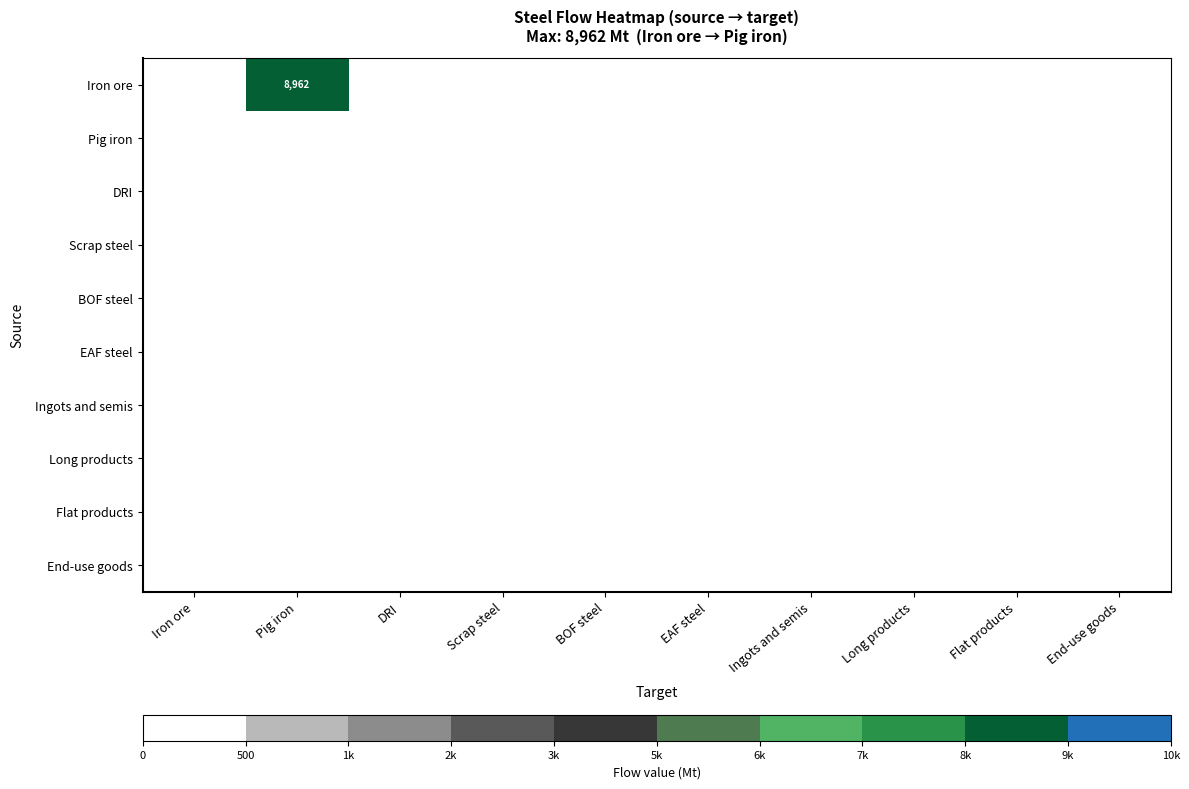

How many distinct data groups are displayed?

10